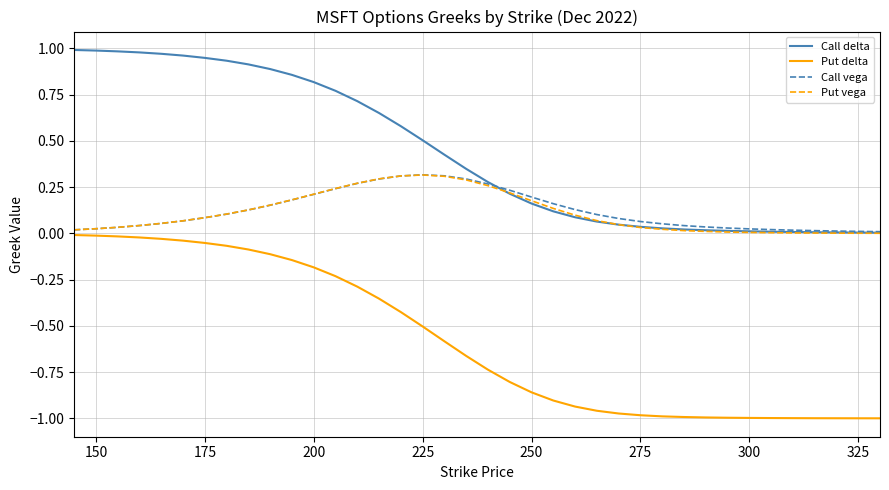

Which series has the largest range (max minus min)?

Put delta